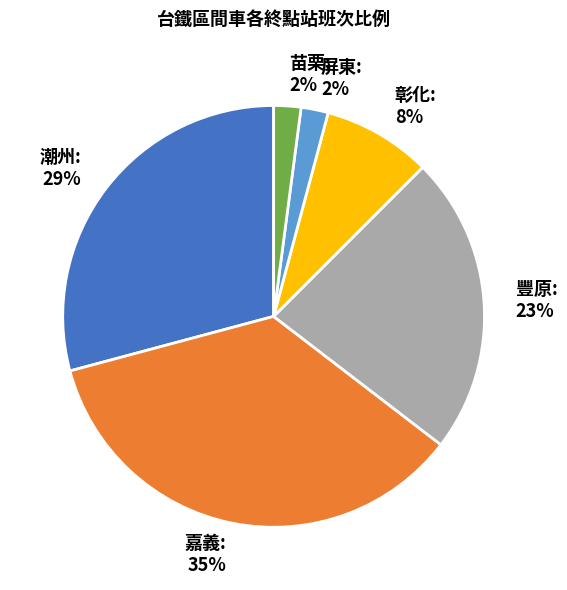

How many slices are in this pie chart?

6